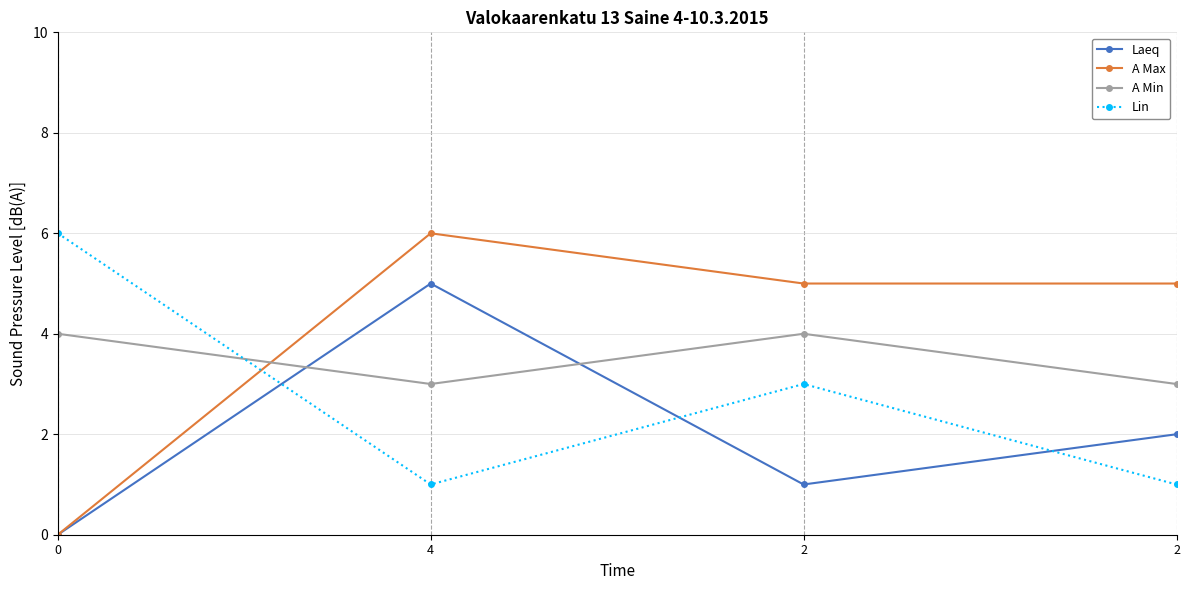

Reading left to right, list all the values displayed in this chart.

Laeq: 0	5	1	2
A Max: 0	6	5	5
A Min: 4	3	4	3
Lin: 6	1	3	1